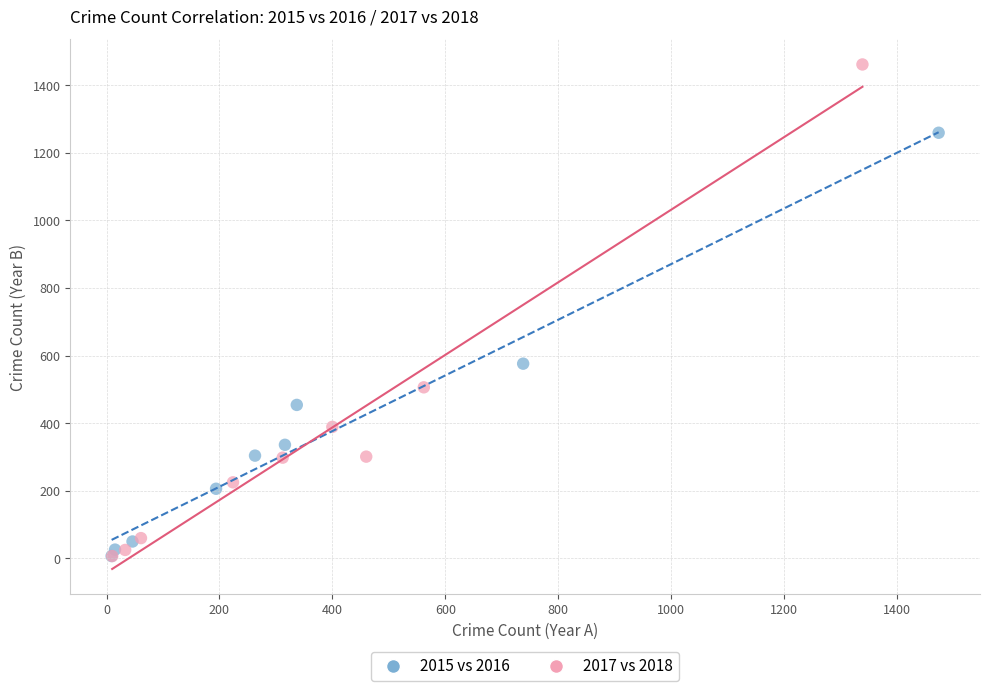

What are all the series names shown in the legend?

2015 vs 2016, 2017 vs 2018